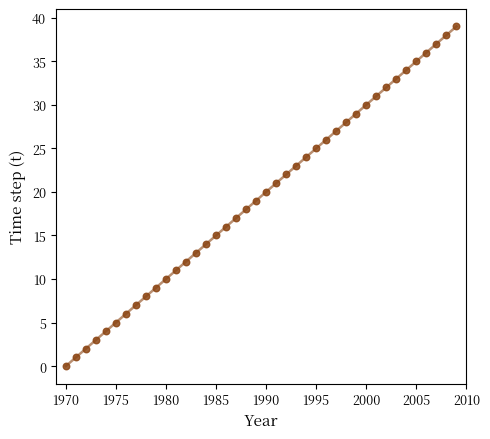

What is the range of X values (max minus min)?

39